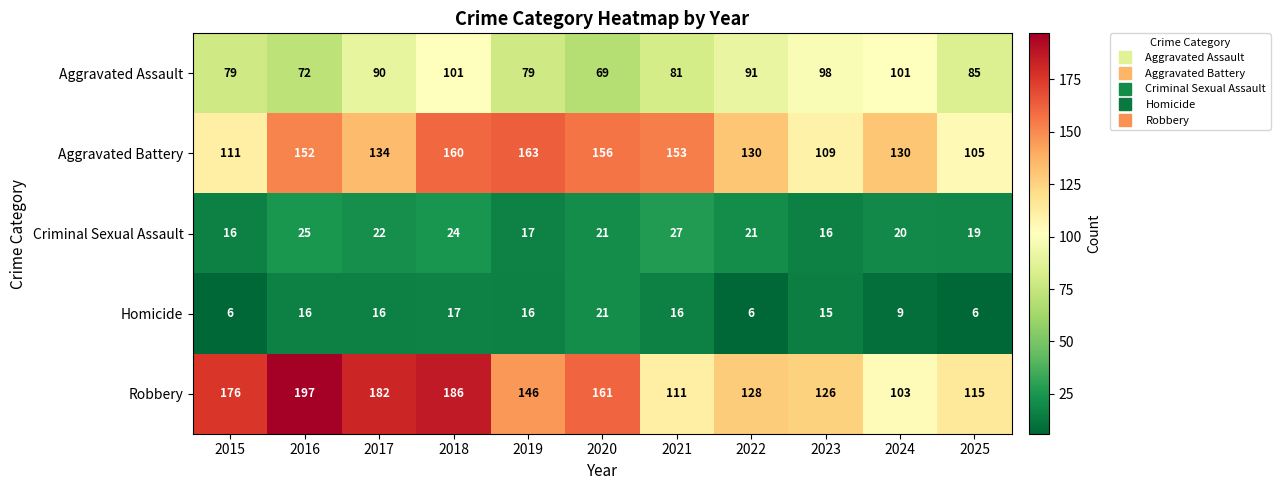

At how many categories does at least one series exceed 59?

11